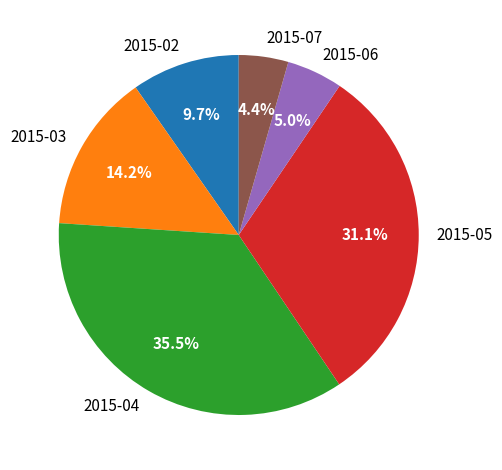

Rank the categories by value from lowest to highest.

2015-07, 2015-06, 2015-02, 2015-03, 2015-05, 2015-04